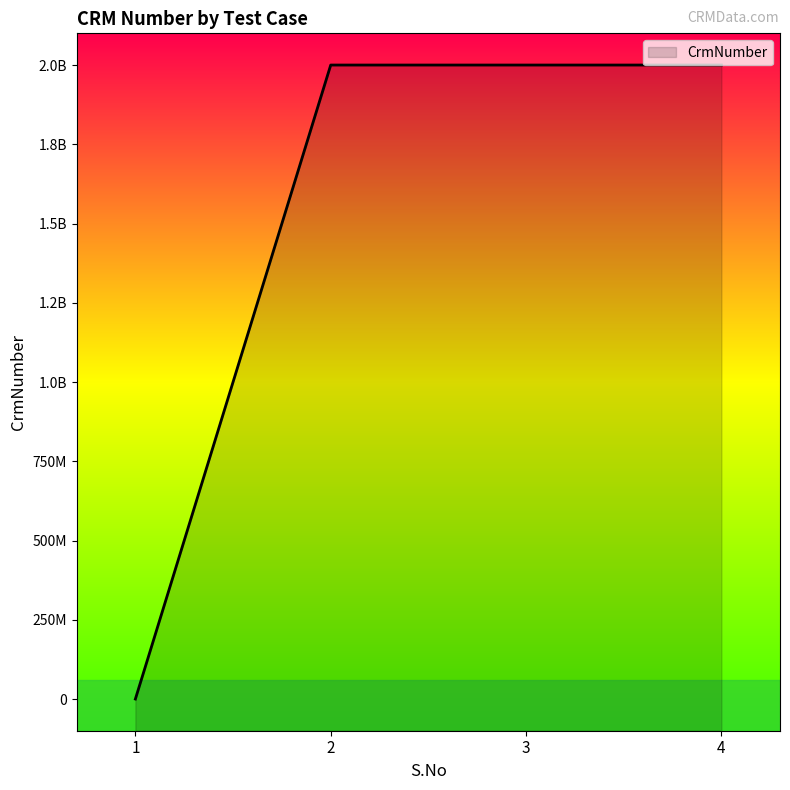

List the labels in order of value, largest first.

2, 3, 4, 1